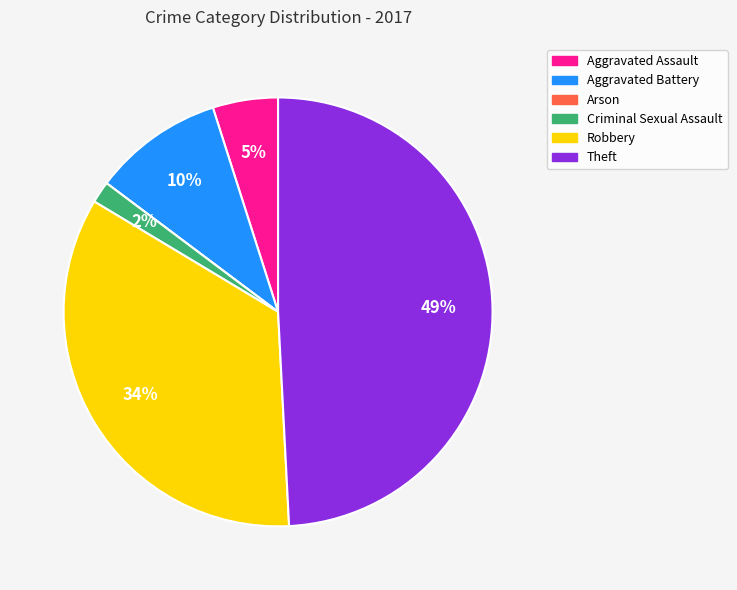

To the nearest percent, what is the difference between the Aggravated Assault and Theft slice percentages?

44%